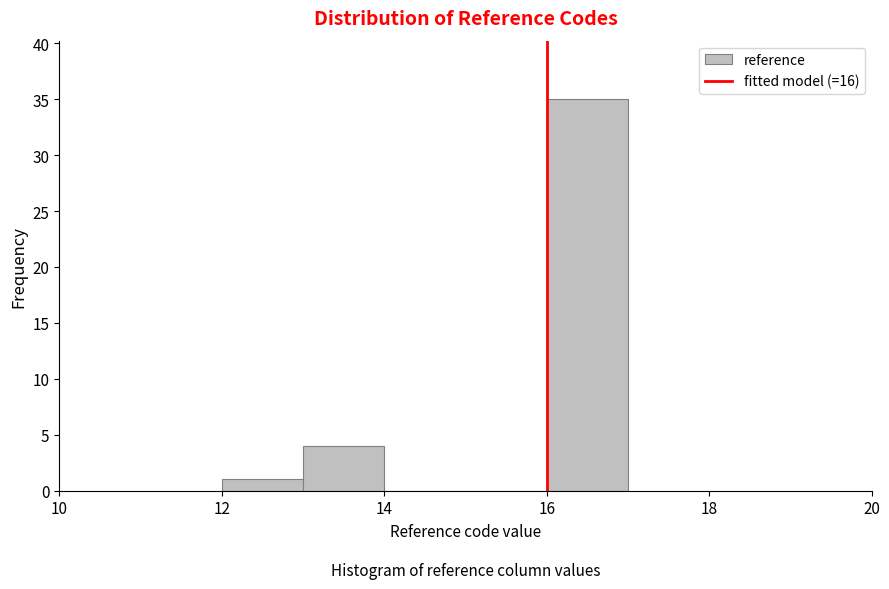

Reading left to right, transcribe this chart: for each bar, give the range it covers on the x-axis and its height. The values are not printed on the chart, so give them approximately, as read against the axis.

12 to 13: 1
13 to 14: 4
14 to 15: 0
15 to 16: 0
16 to 17: 35